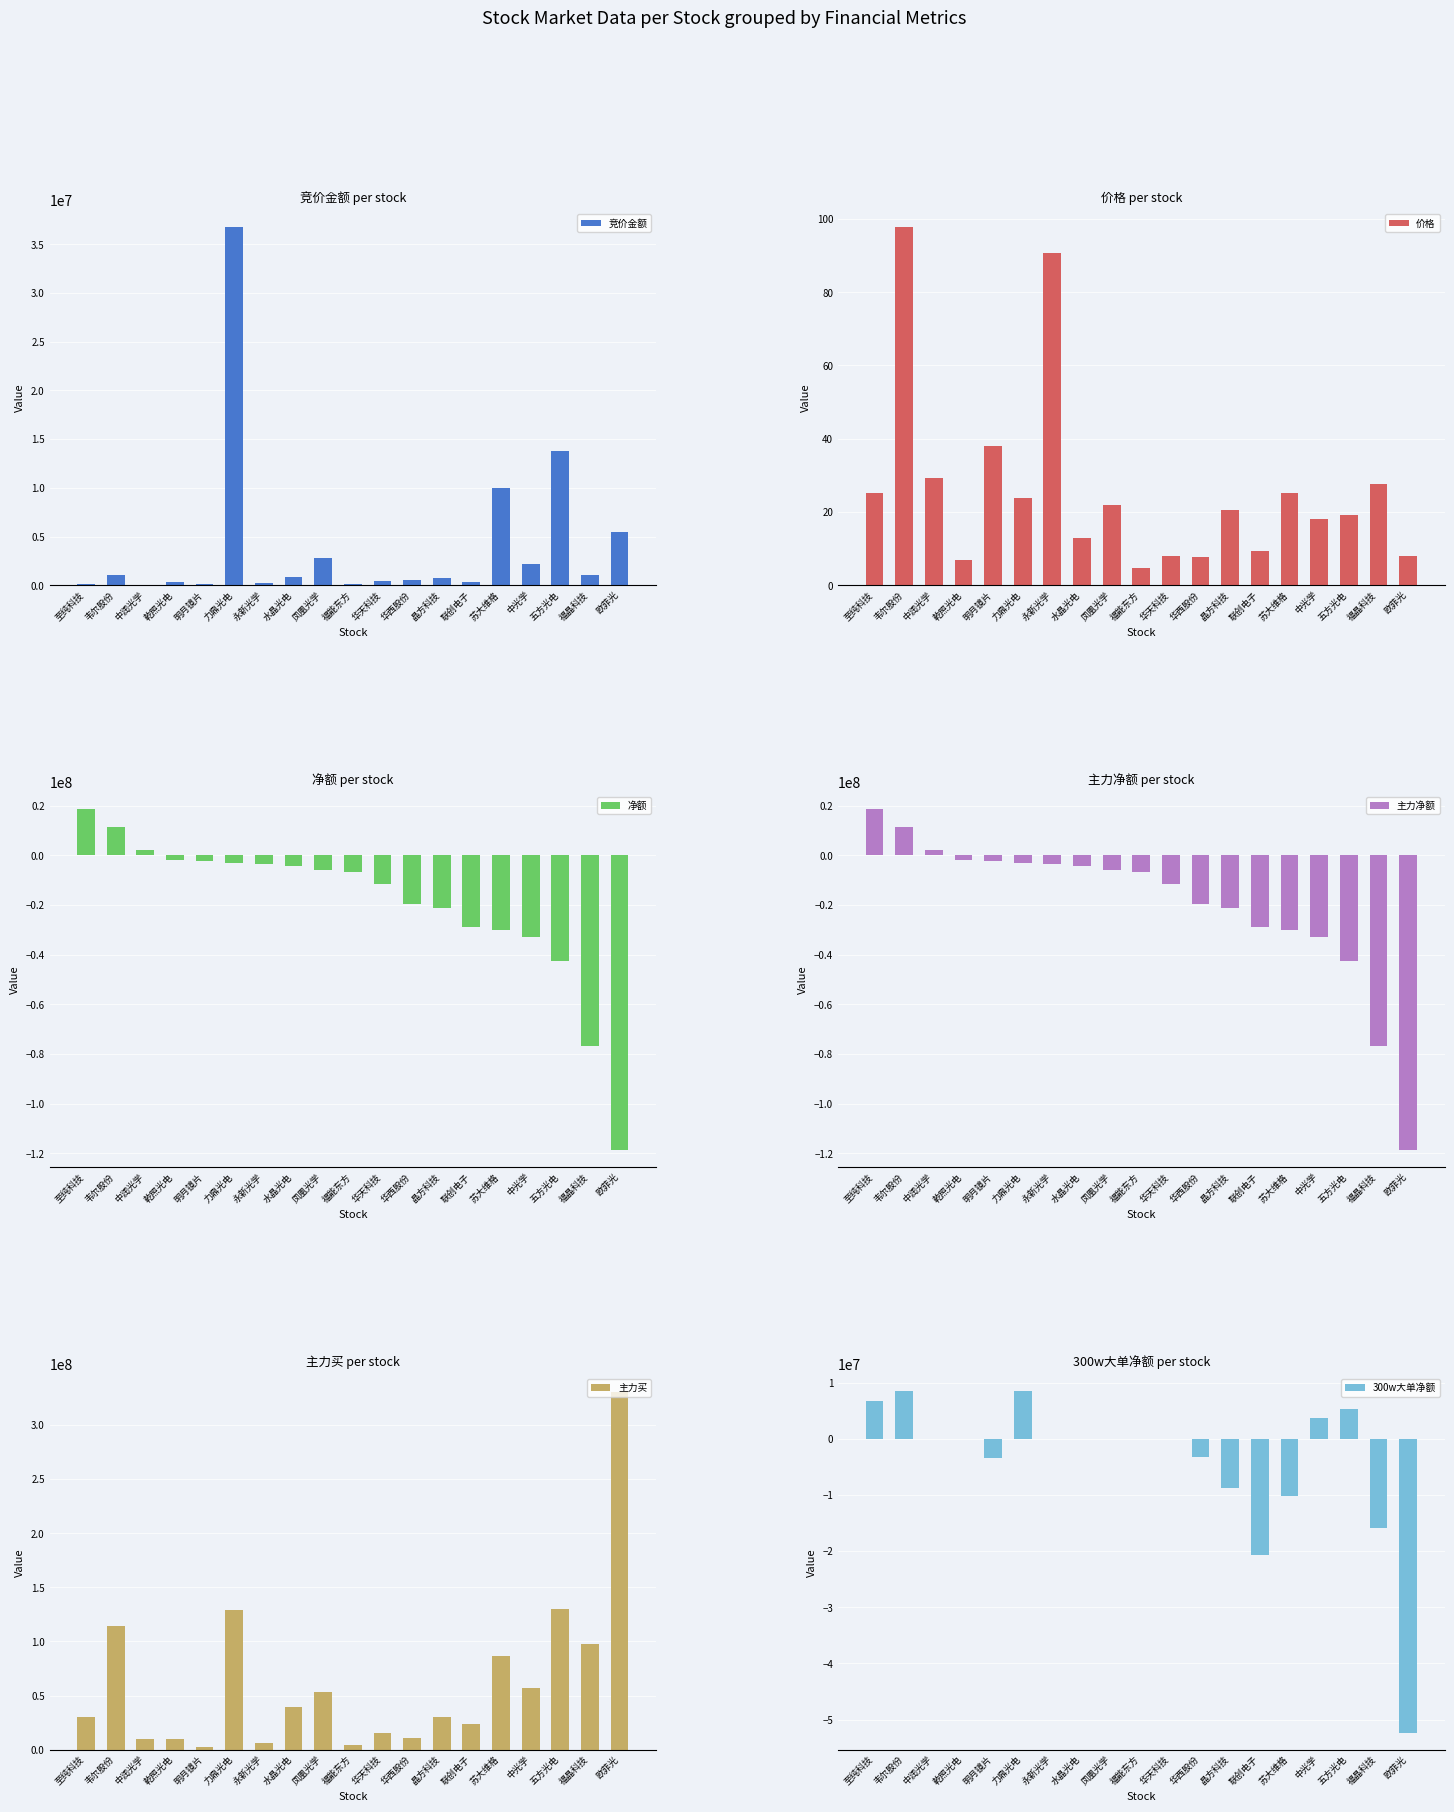

What is the sum of all 主力净额 values?

-377083345